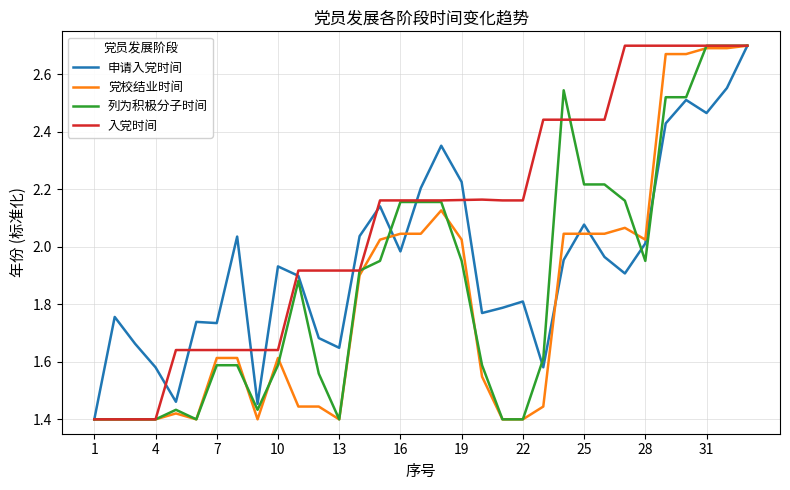

Which series has the largest total across all categories?

入党时间